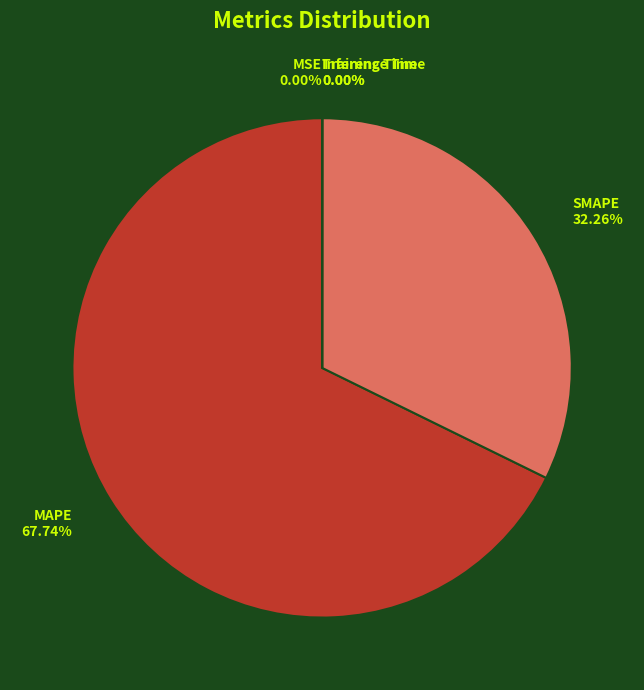

To the nearest percent, what is the difference between the largest and smallest slice percentages?

68%